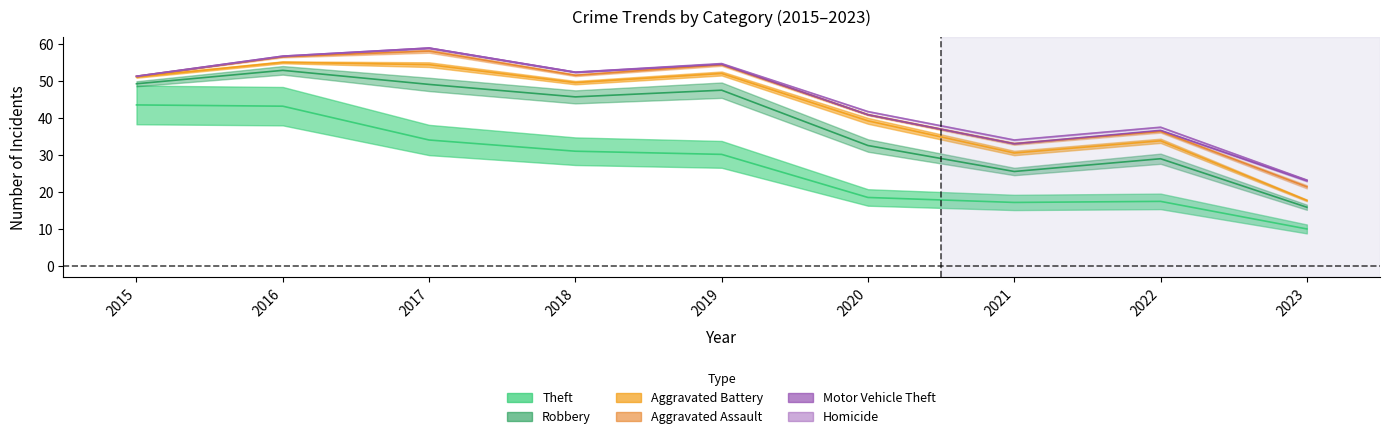

How many lines are shown in the chart?

6